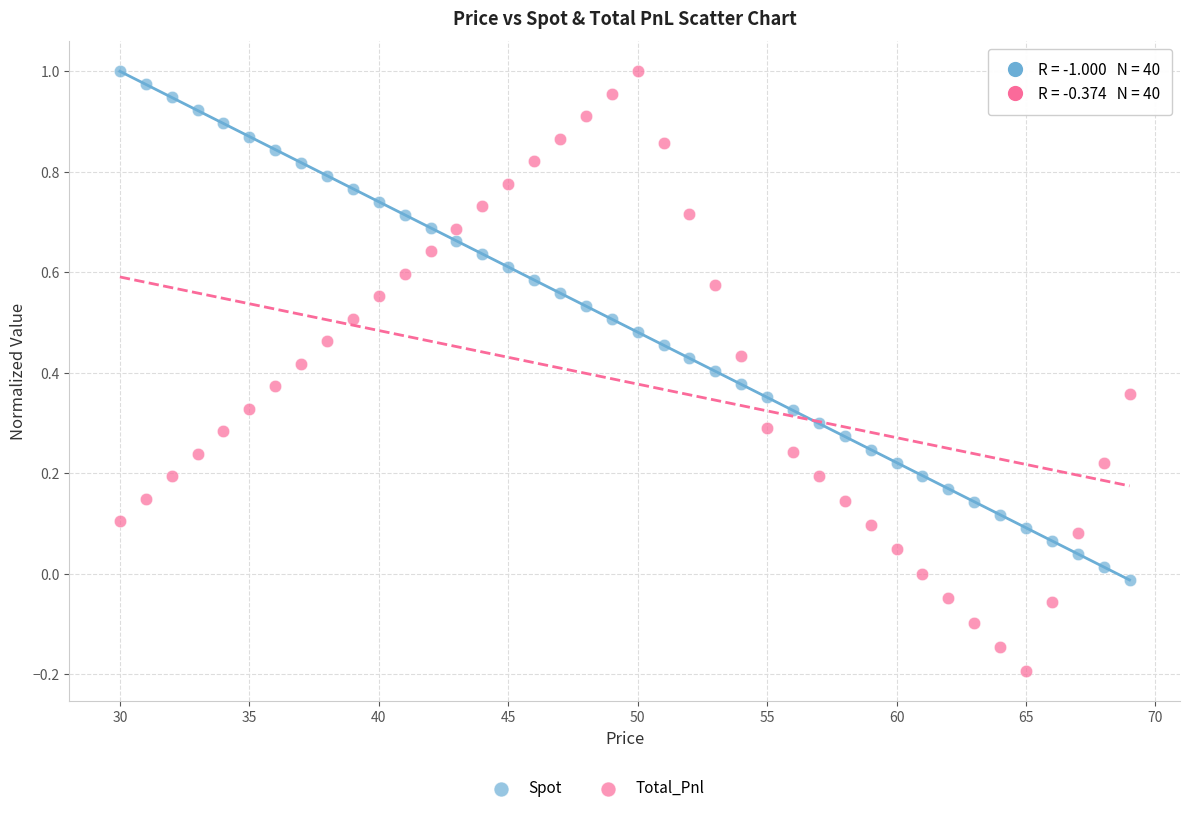

Which series has the widest spread of Y values?

Total_Pnl